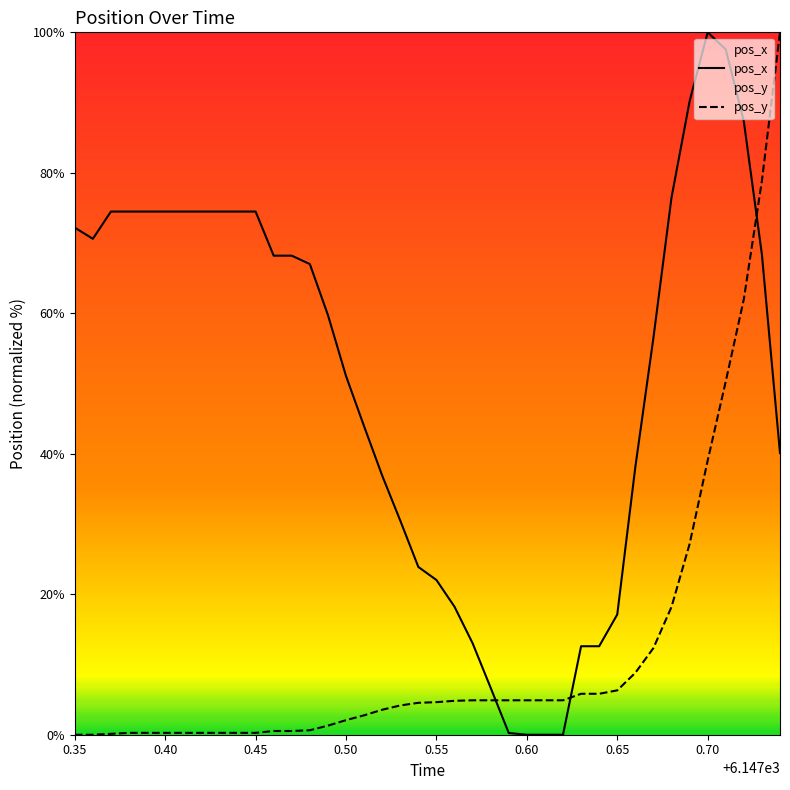

What is the label of the 27th point from the right?

6147.48